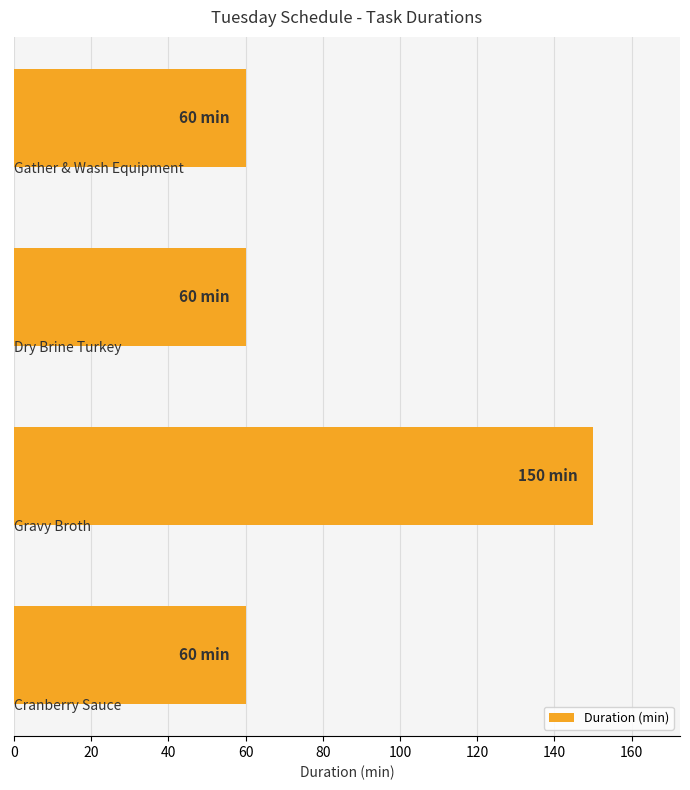

What is the value of the 1st bar from the top?

60